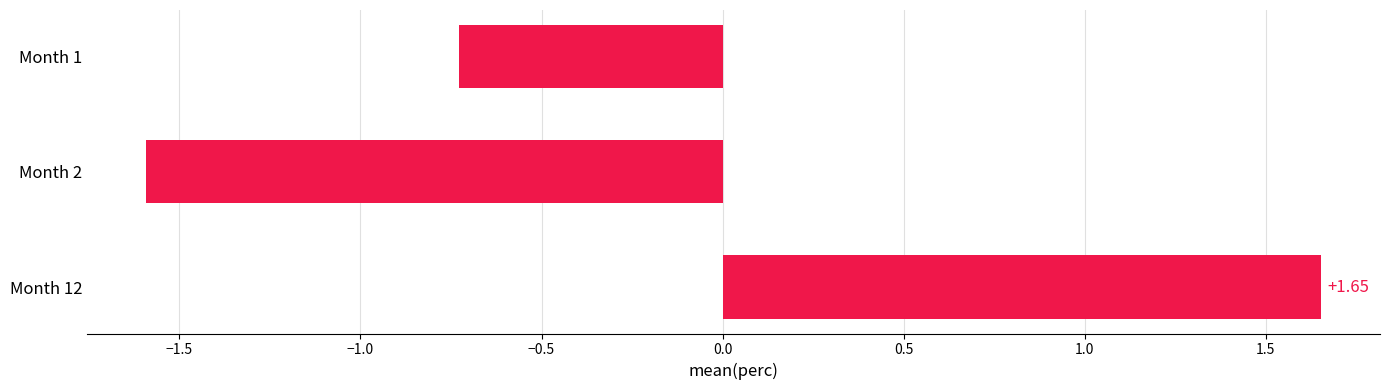

Which category has the highest value across all series?

Month 12